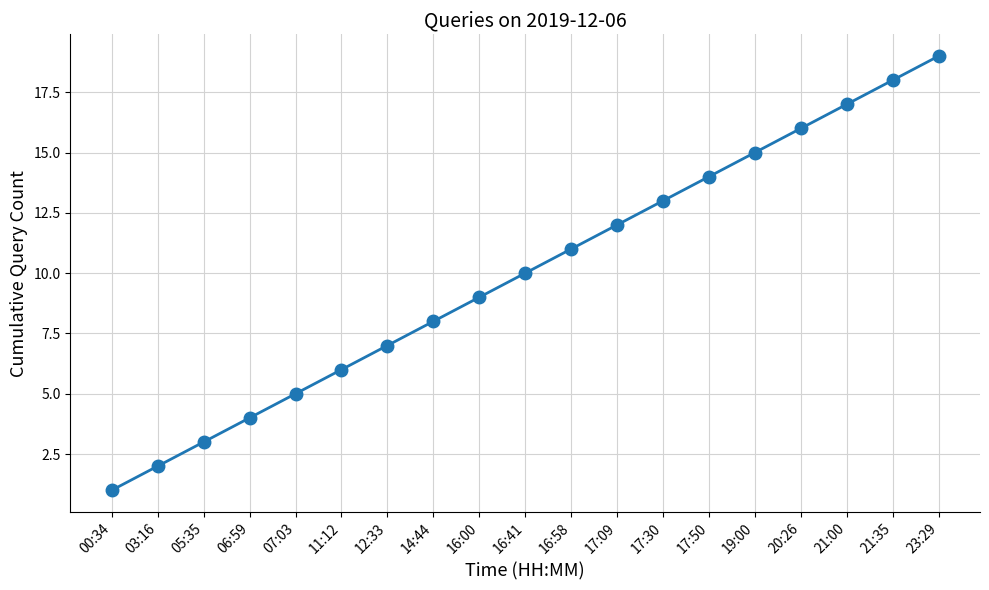

Between 17:30 and 16:41, which is larger?

17:30